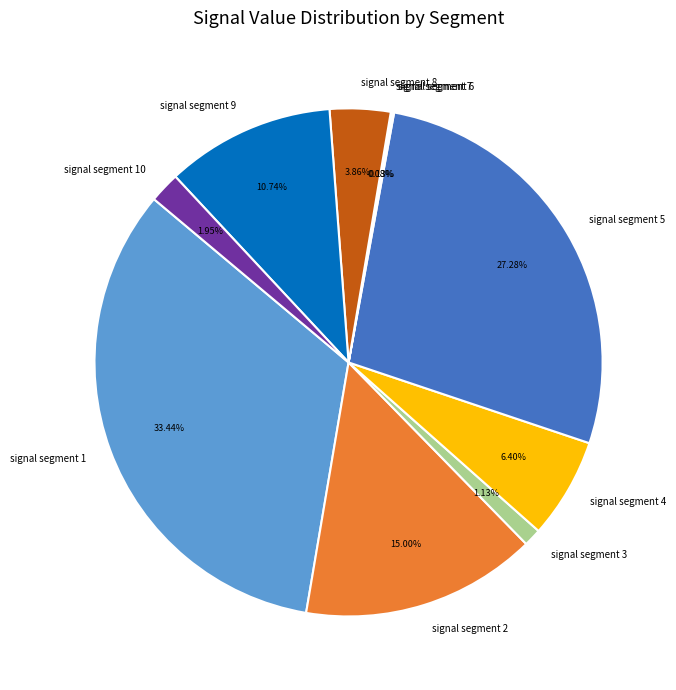

To the nearest percent, what percentage of the pie is signal segment 10?

2%